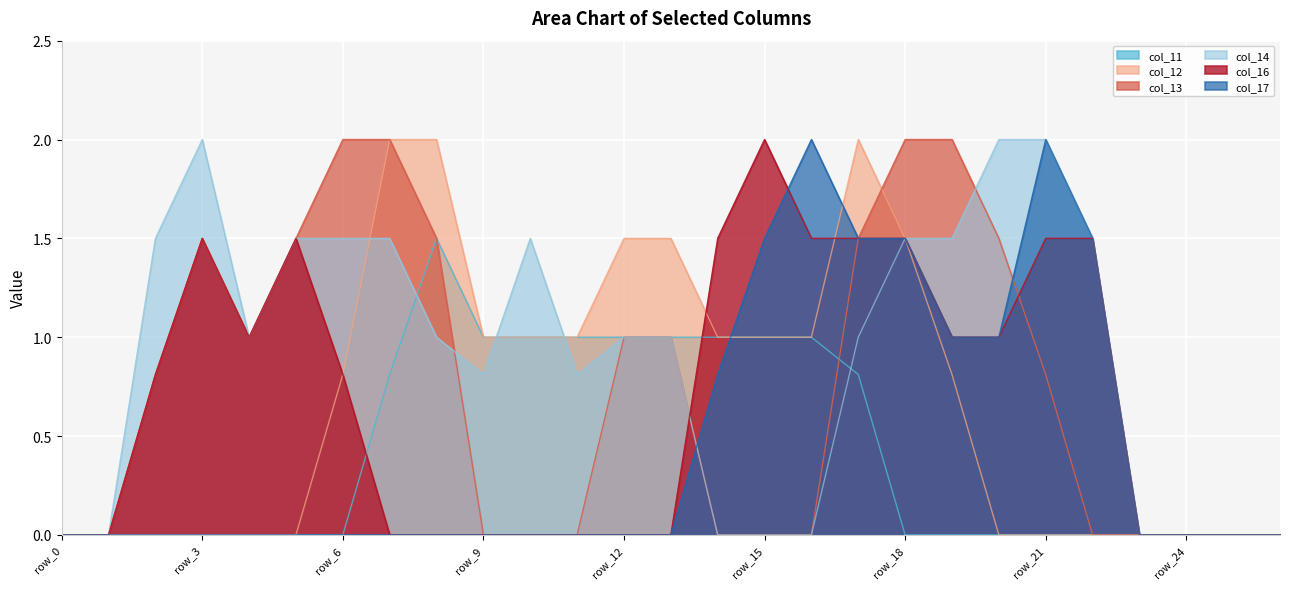

Between row_3 and row_4, which series saw the biggest shift?

col_14